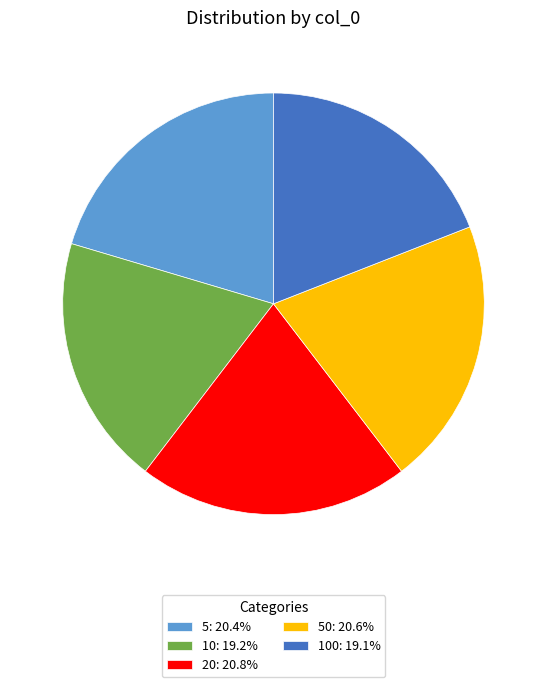

Is there any slice that represents more than half of the pie?

No